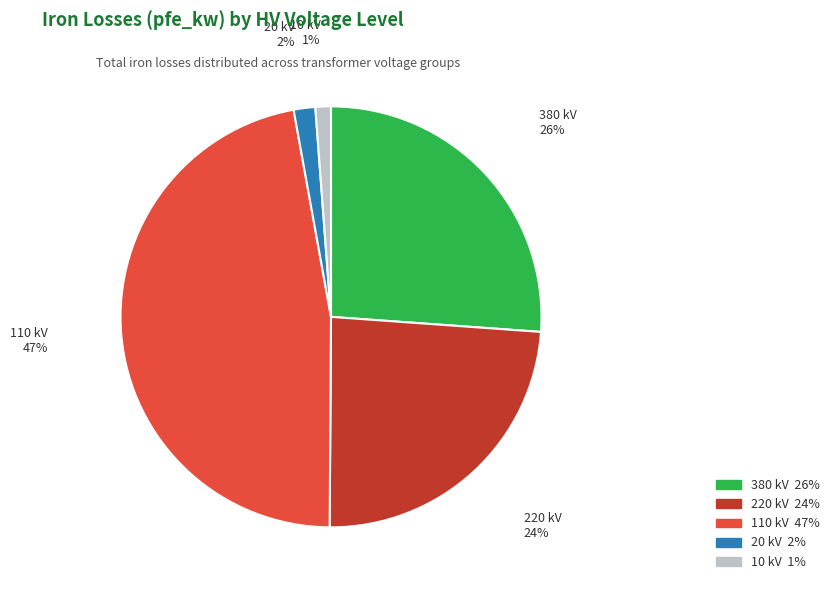

To the nearest percent, what is the difference between the largest and smallest slice percentages?

46%